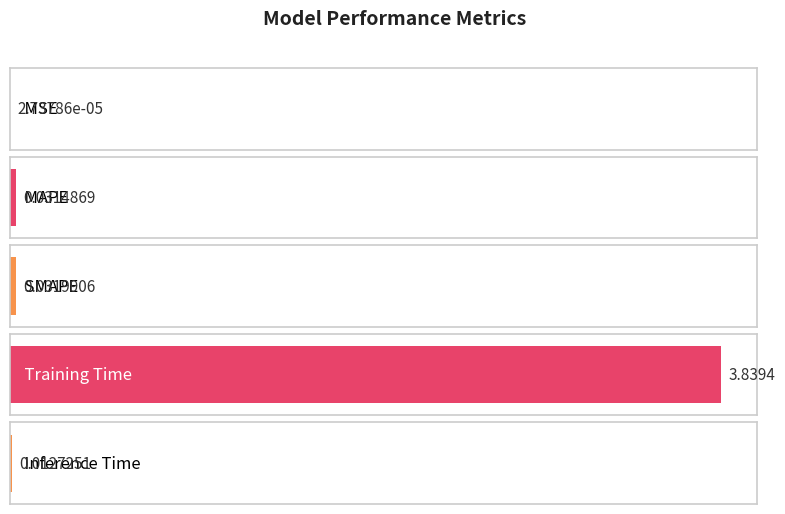

What is the sum of the values at MAPE and Training Time?

3.9